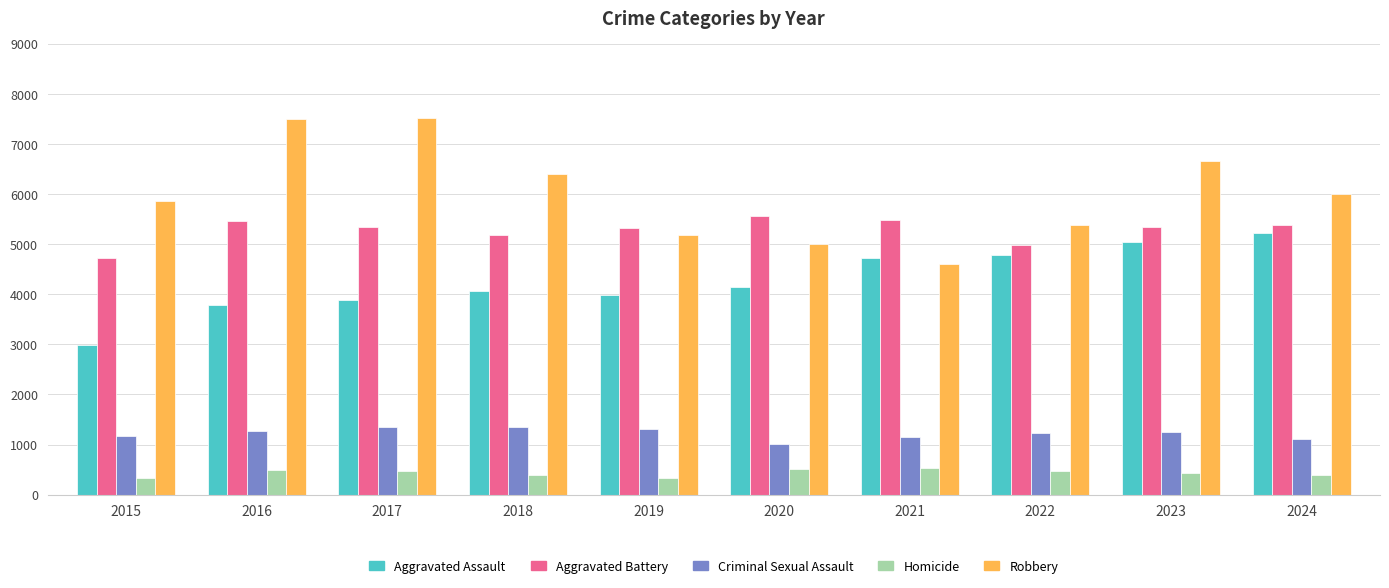

Which series has the largest range (max minus min)?

Robbery